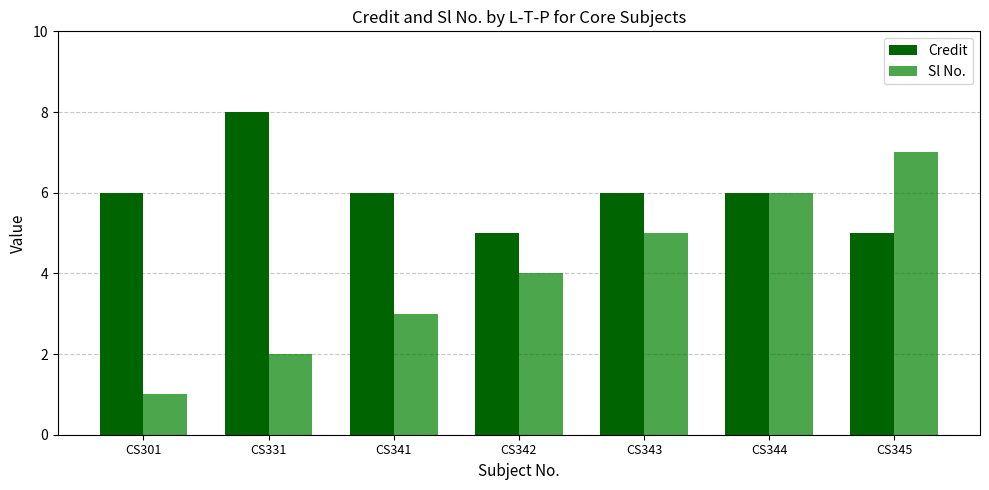

Which series changed the most between CS301 and CS342?

Sl No.